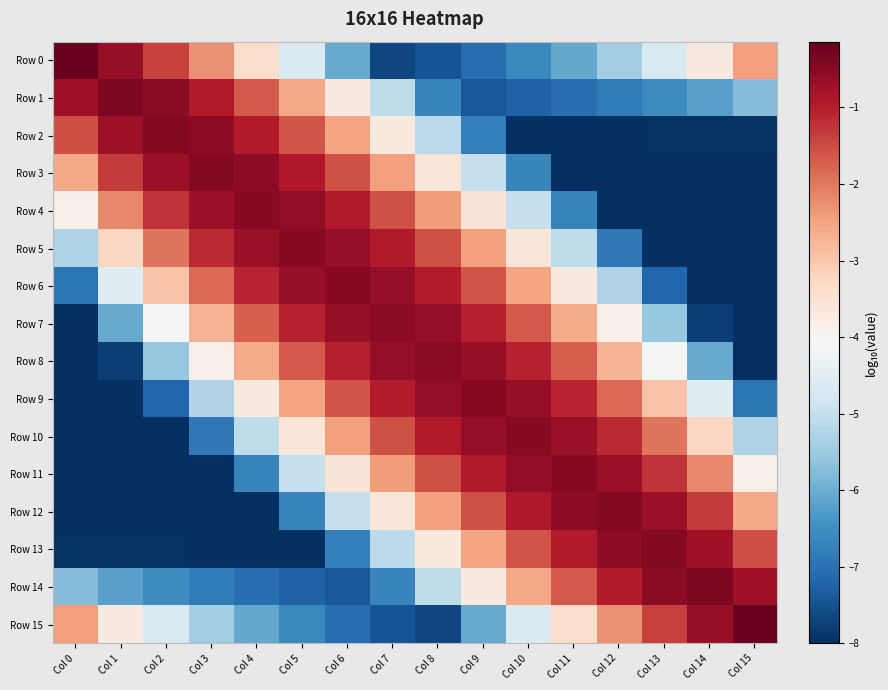

What is the total value across all series at Col 8?

-50.9